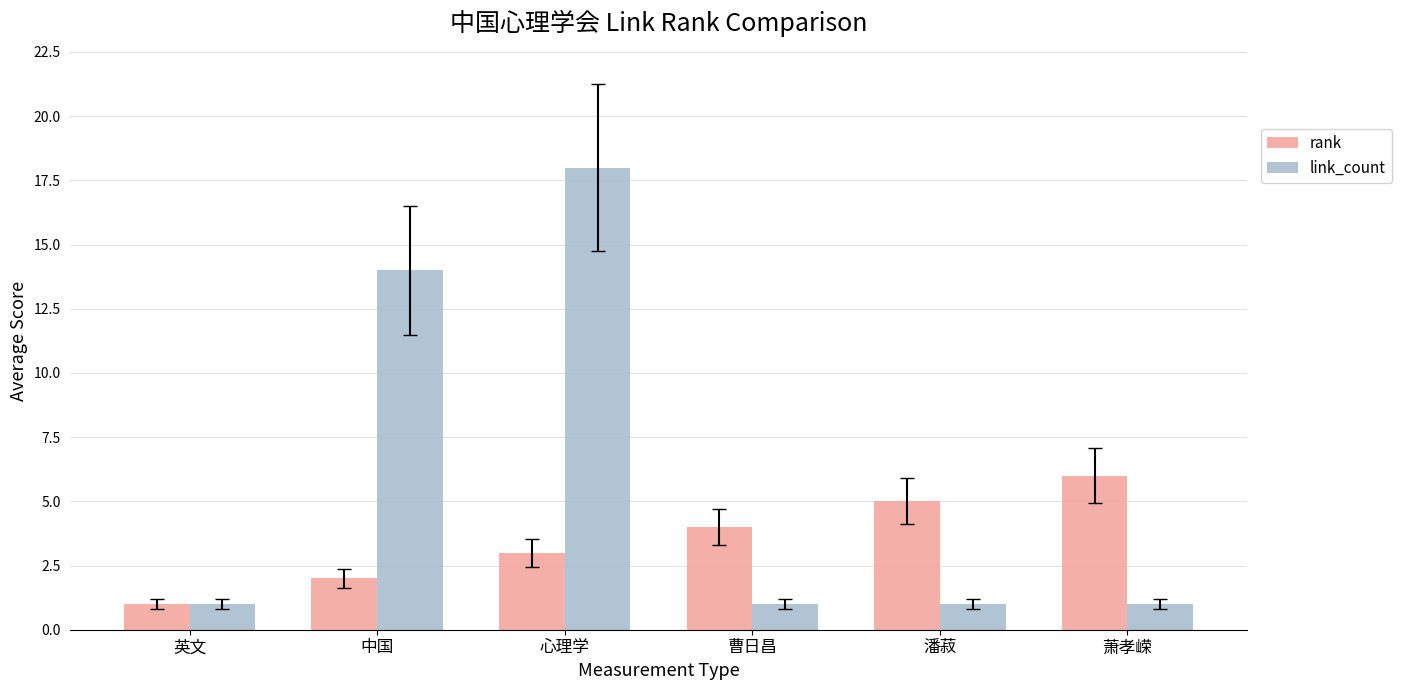

Does the chart contain any negative values?

No